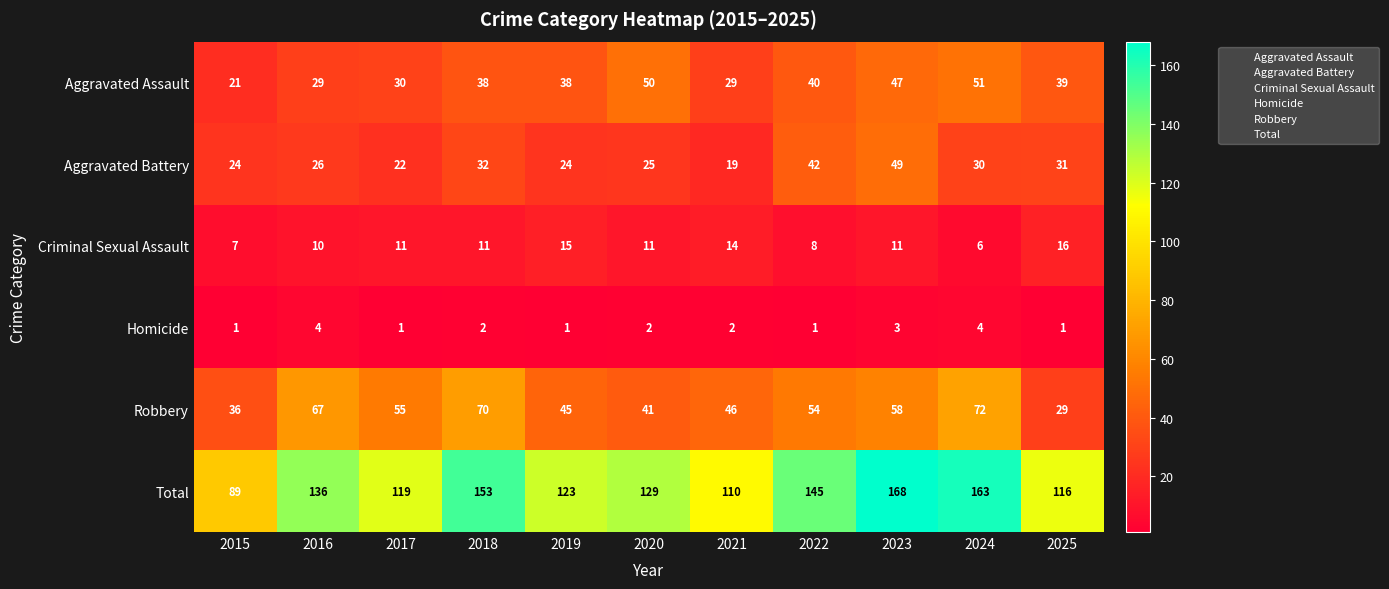

True or false: Aggravated Assault has a value of 29 at 2016.

True